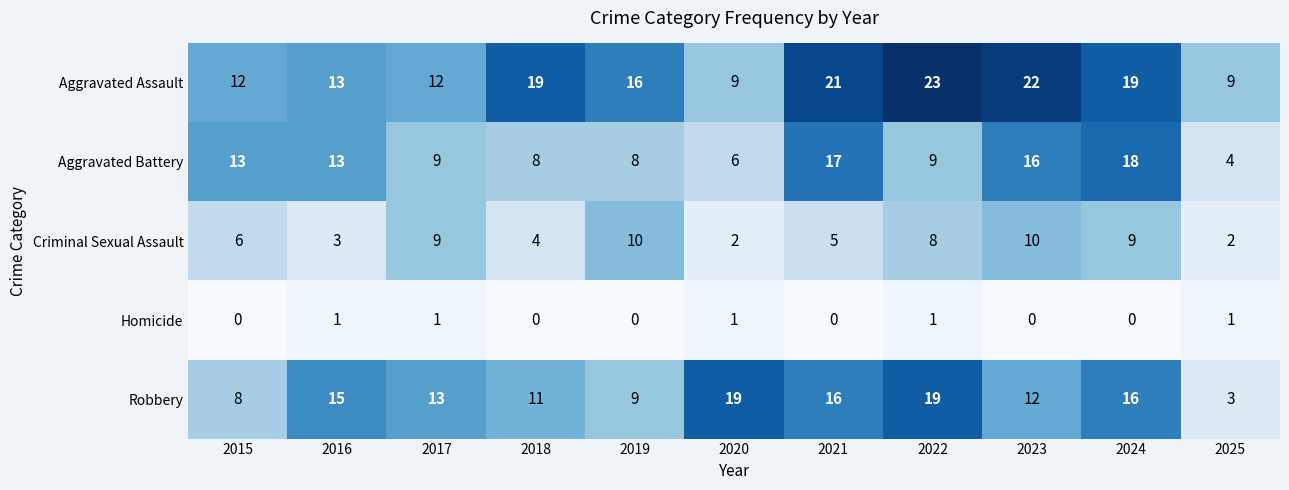

The value of Criminal Sexual Assault at 2025 is 3. True or false?

False